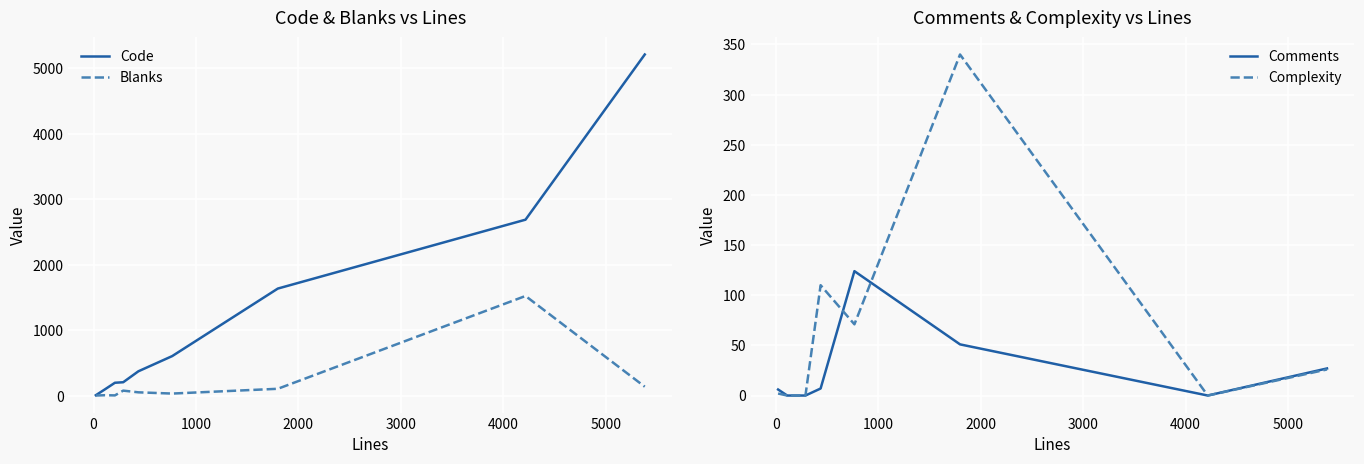

How many distinct data groups are displayed?

4